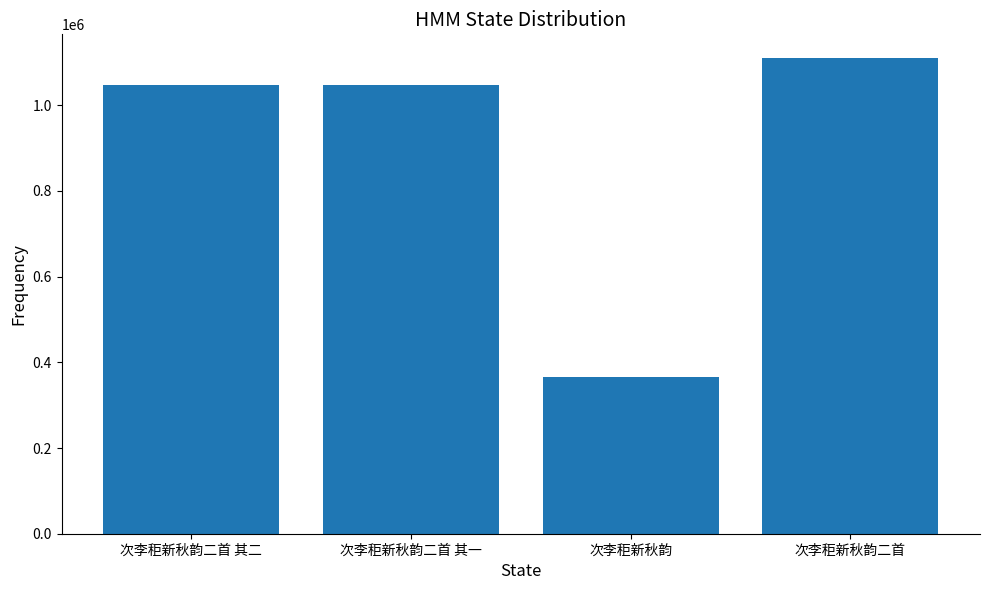

What value does the data have at 次李秬新秋韵?

366811